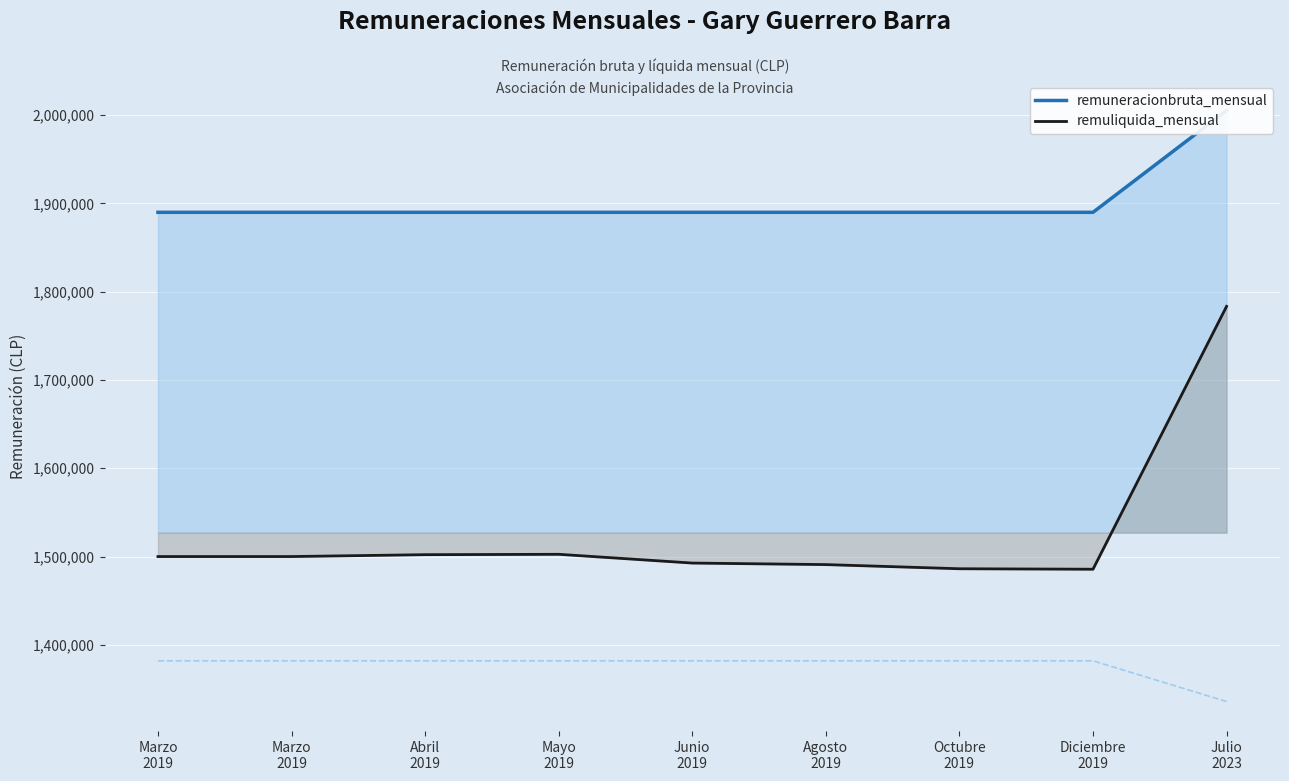

At how many categories does at least one series exceed 1813134?

9